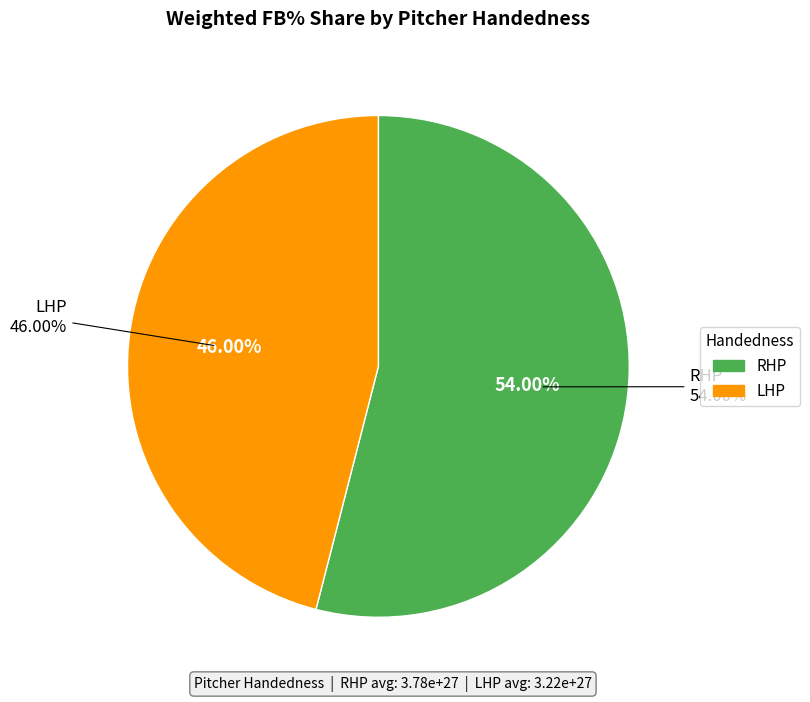

How many slices are in this pie chart?

2